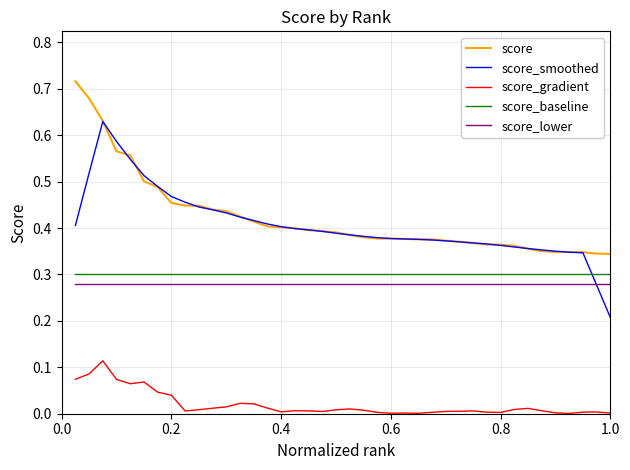

What is the sum of all score_smoothed values?

16.2